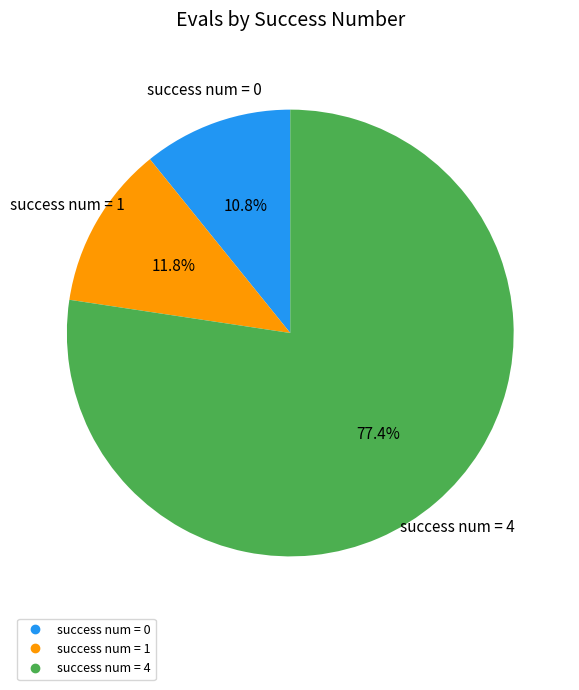

Is there a majority slice in this chart?

Yes